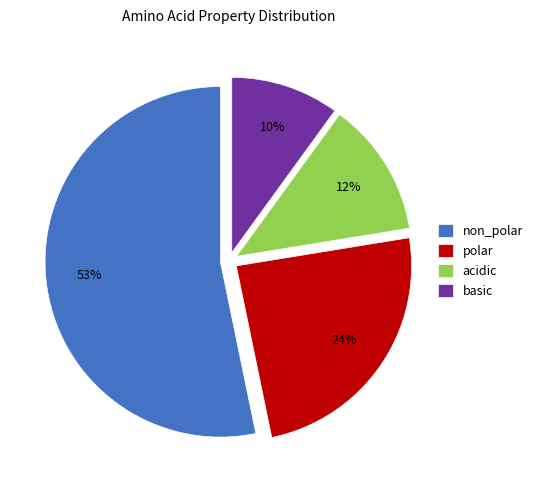

To the nearest percent, what is the combined percentage of polar and non_polar?

78%